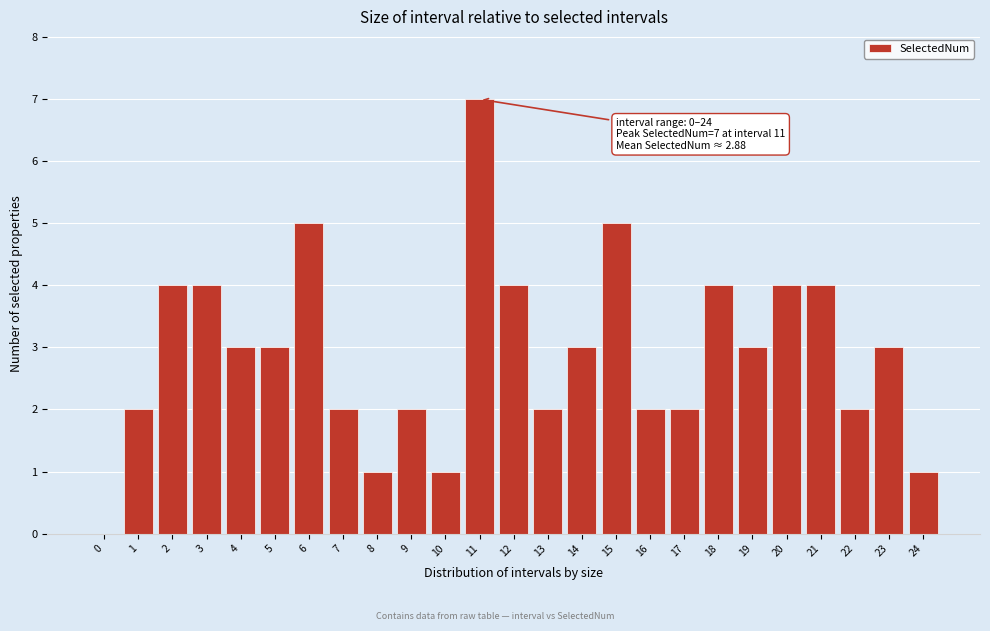

Reading left to right, list all the values displayed in this chart.

0=0	1=2	2=4	3=4	4=3	5=3	6=5	7=2	8=1	9=2	10=1	11=7	12=4	13=2	14=3	15=5	16=2	17=2	18=4	19=3	20=4	21=4	22=2	23=3	24=1